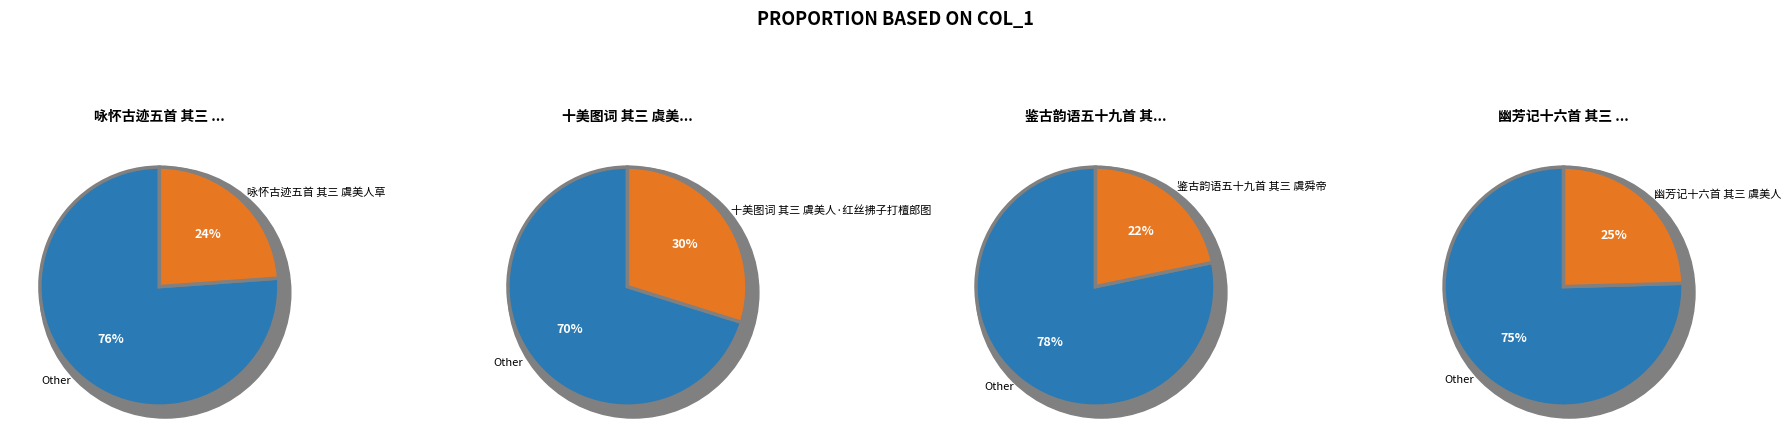

To the nearest percent, what is the difference between the largest and smallest slice percentages?

8%